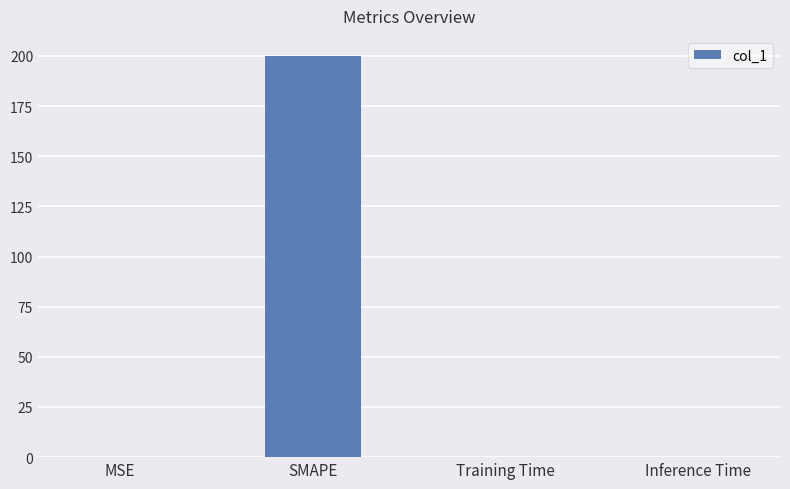

The value at Inference Time is 0.0. True or false?

True